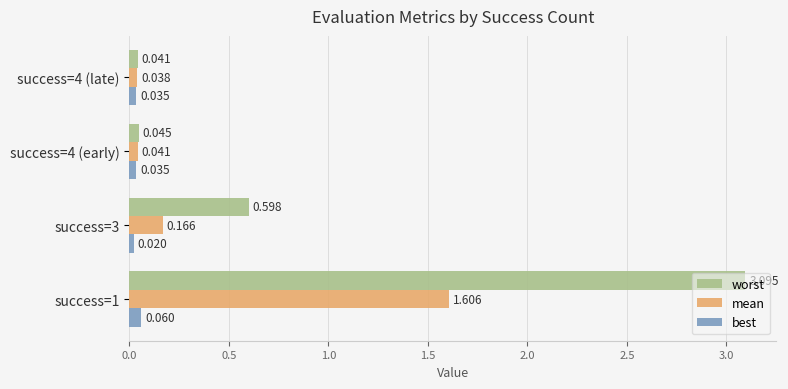

List the series in order of their peak value, lowest first.

best, mean, worst